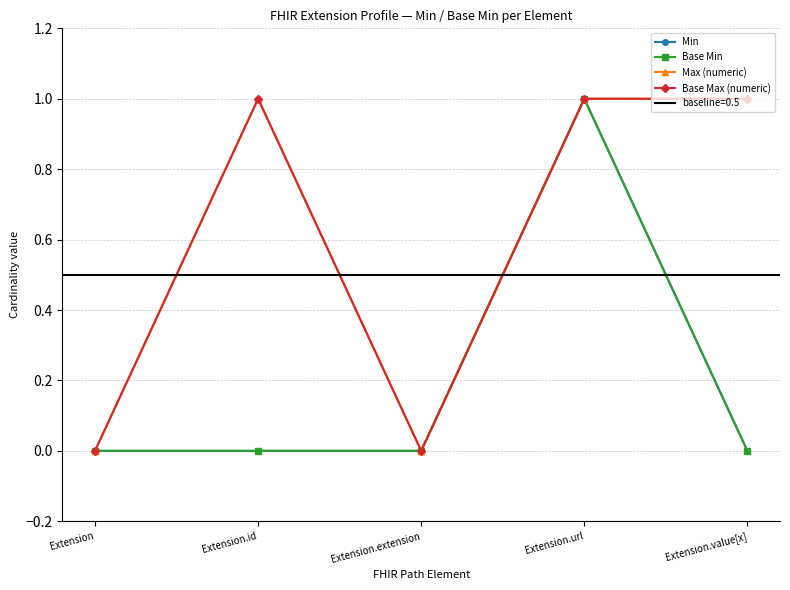

What is the label of the 5th point from the right?

Extension